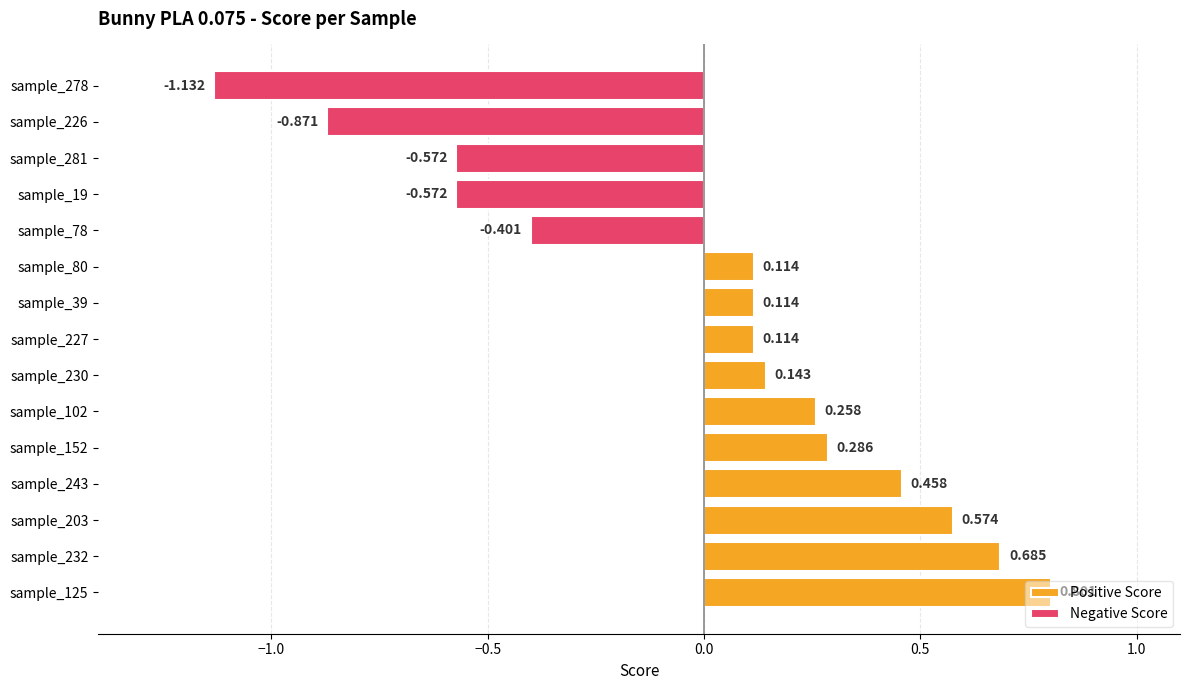

What is the maximum value shown in the chart?

0.8